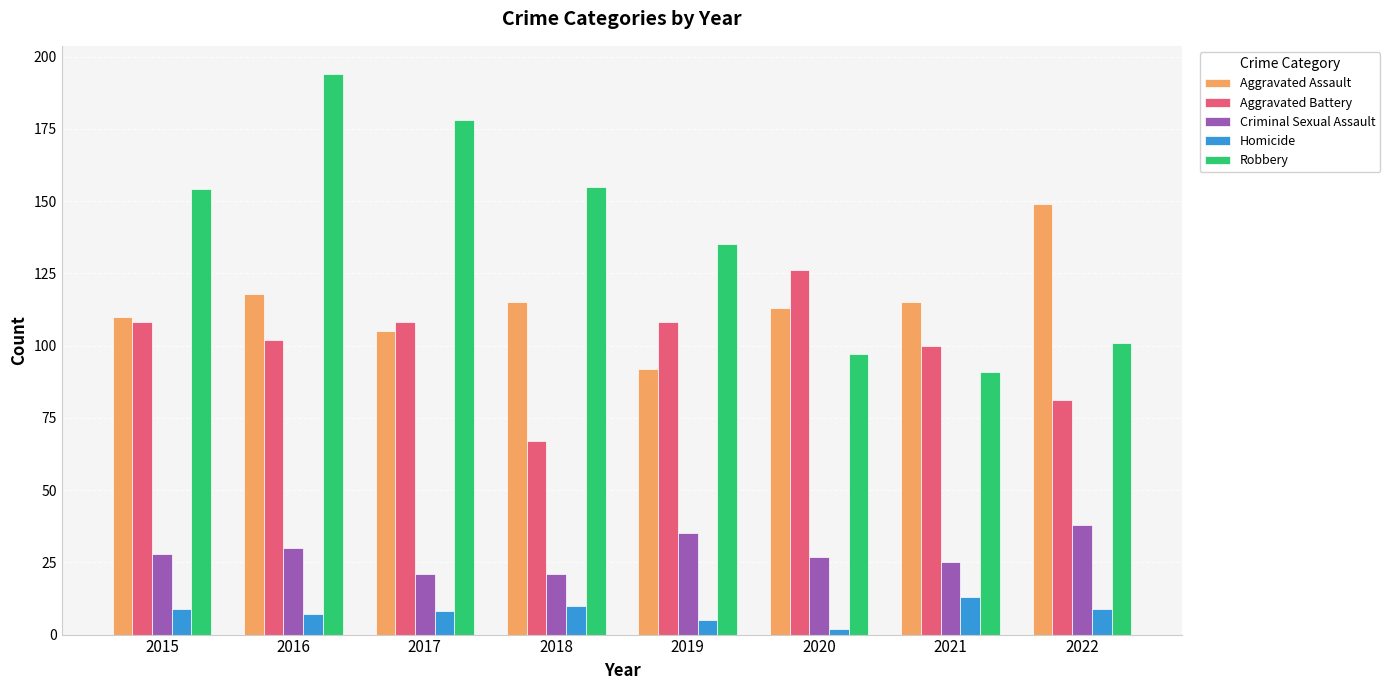

Which series has the largest total across all categories?

Robbery